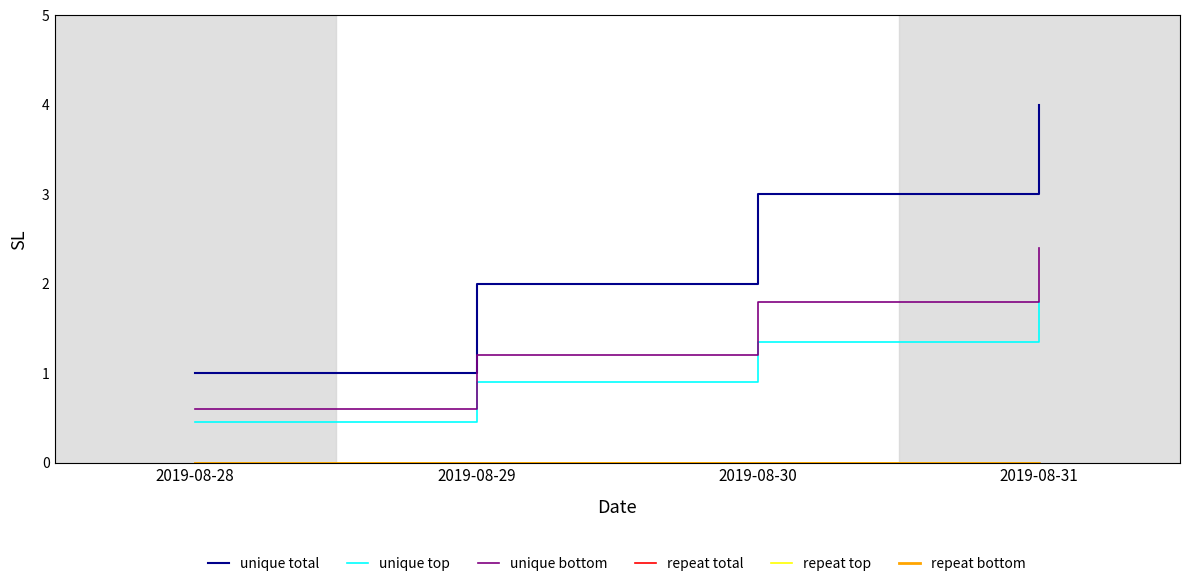

What is the maximum value shown in the chart?

4.0